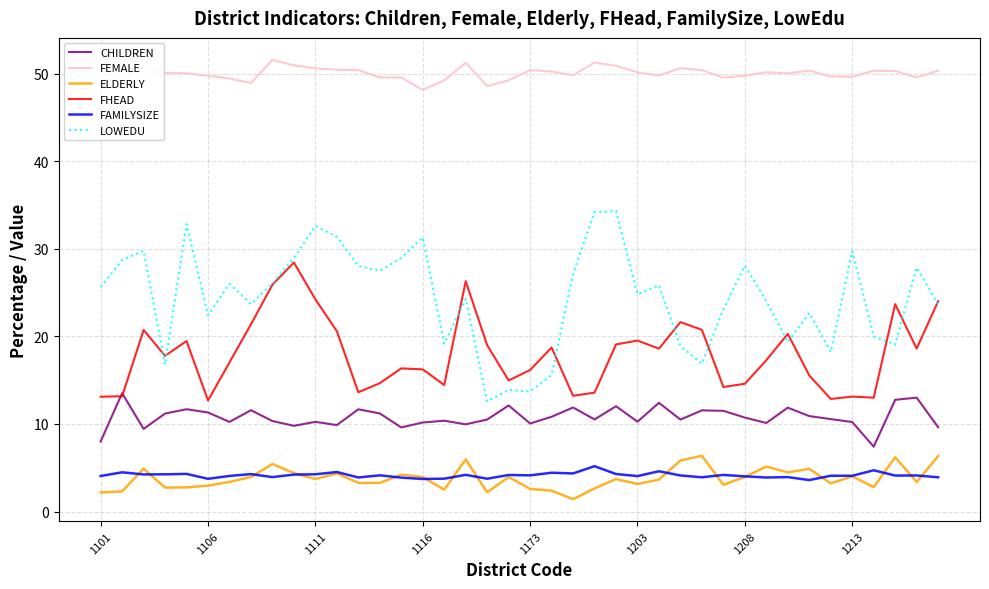

What are all the series names shown in the legend?

CHILDREN, FEMALE, ELDERLY, FHEAD, FAMILYSIZE, LOWEDU